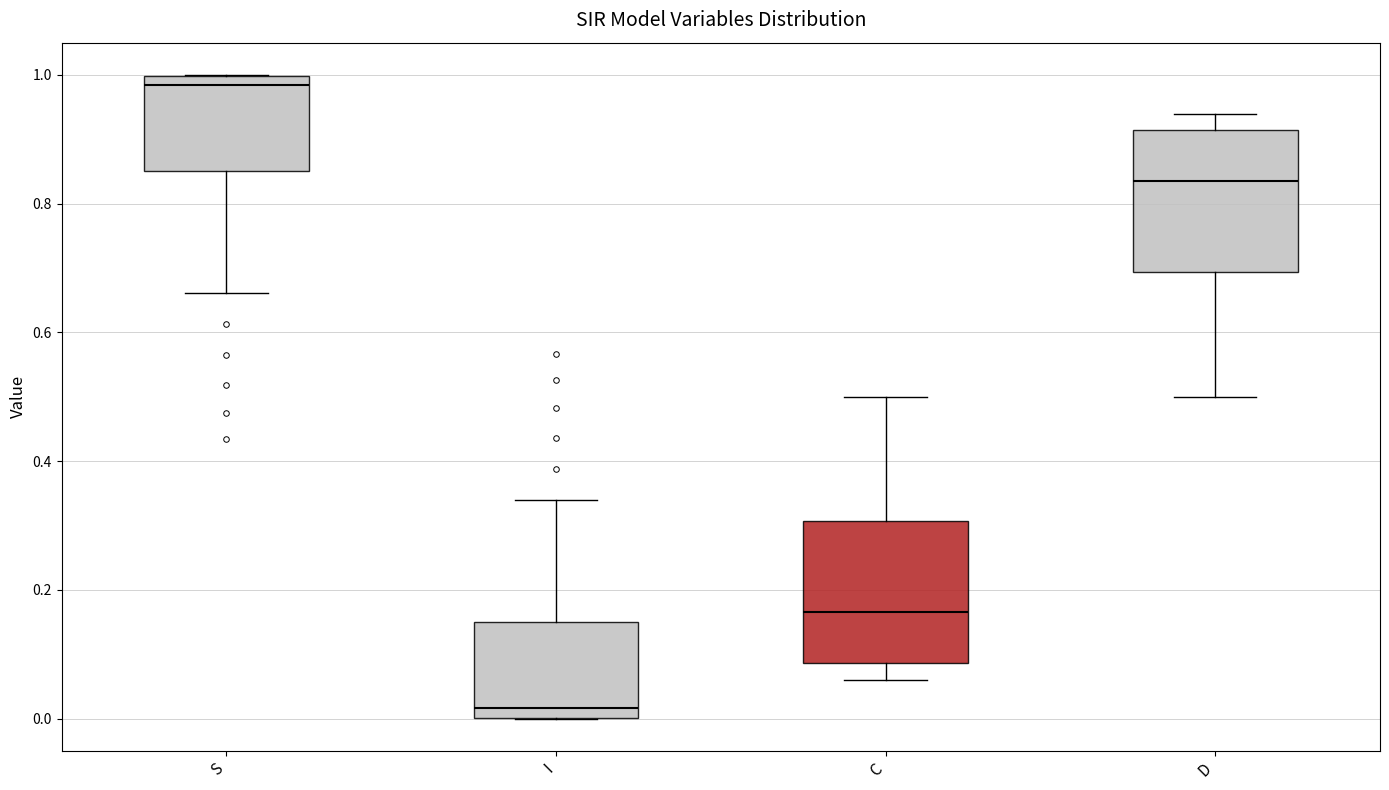

Which box has the highest median line?

S